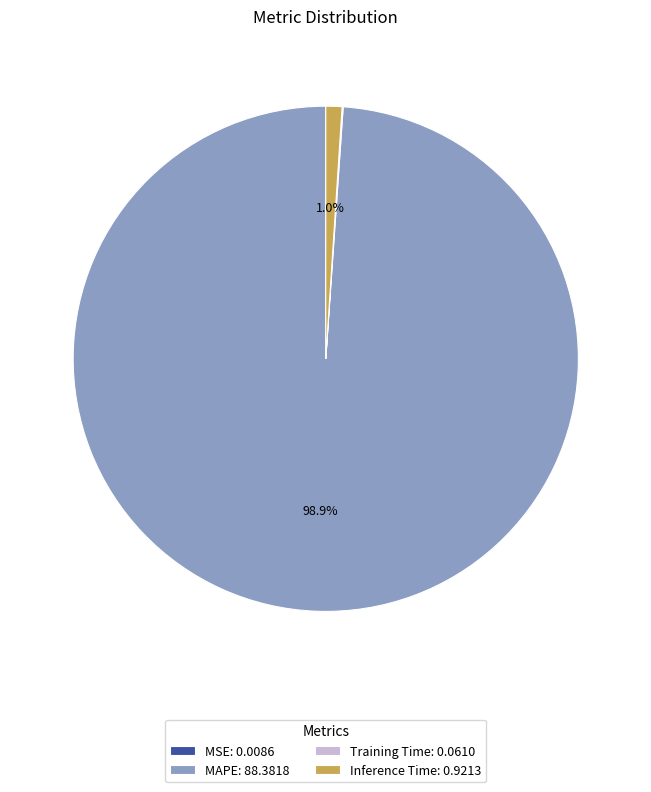

Which category has the biggest portion of the pie?

MAPE